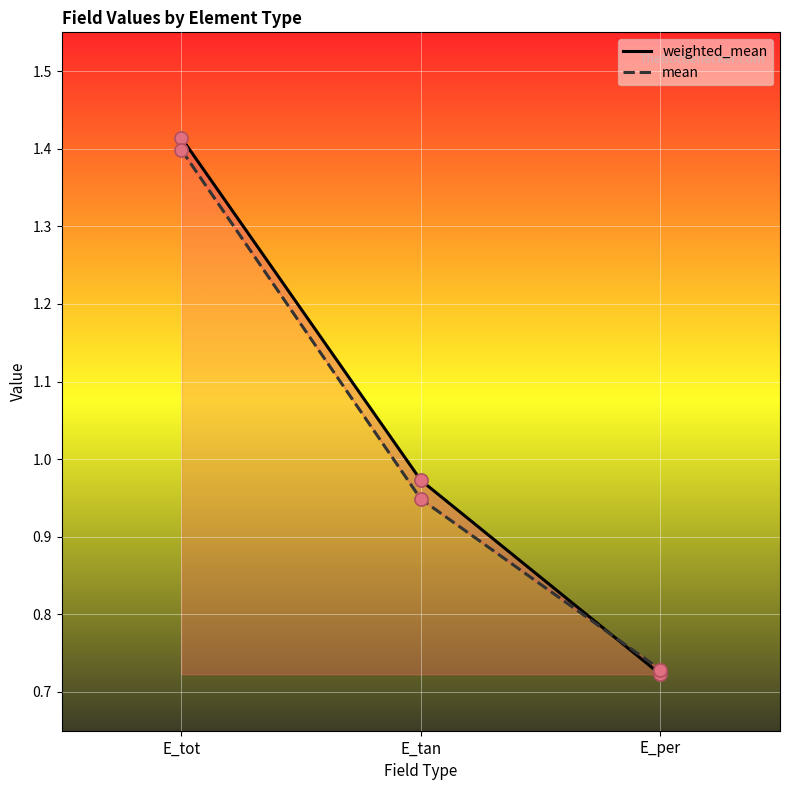

Is the value of weighted_mean at E_per greater than the value of mean at E_per?

No